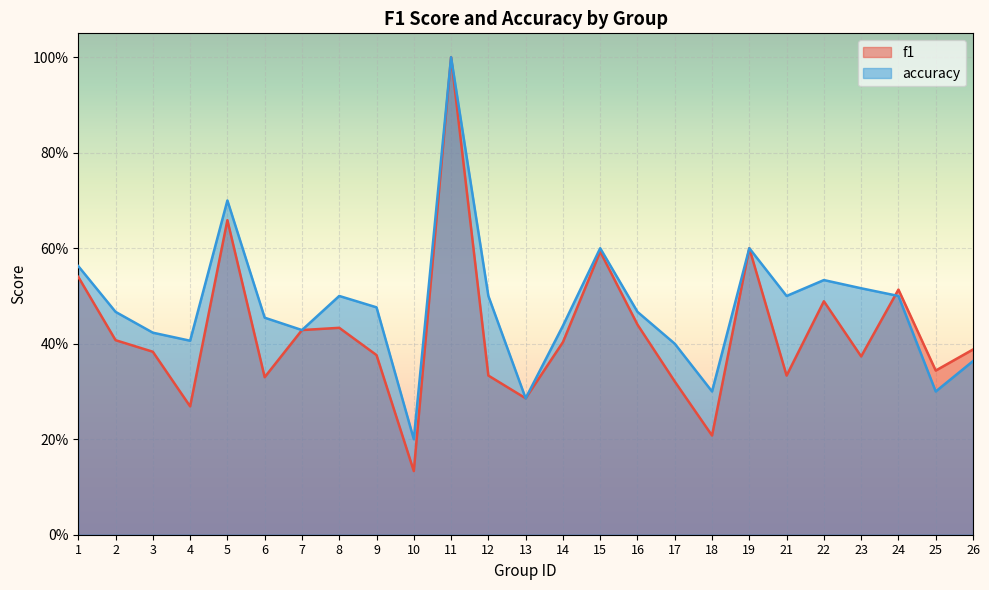

What are all the series names shown in the legend?

f1, accuracy